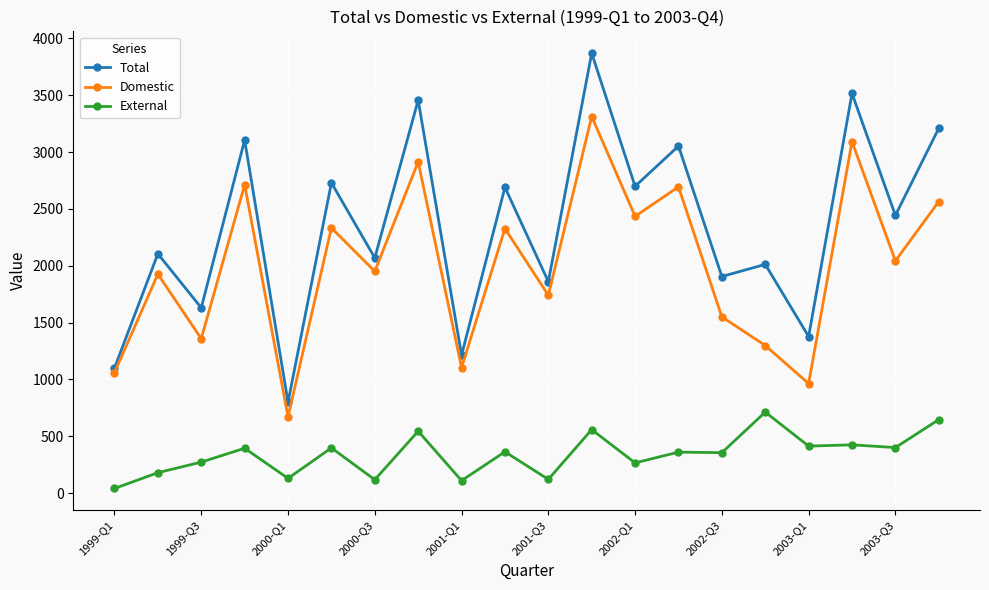

True or false: Total has more than 1 points higher than both neighbors.

True